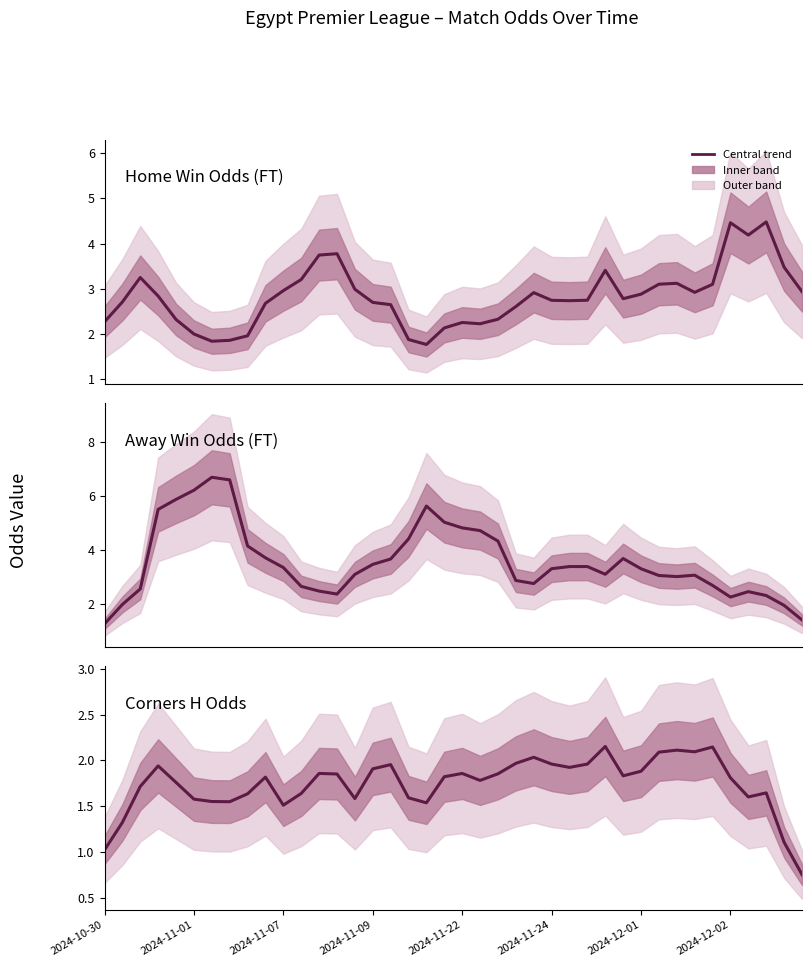

Rank the categories by Odd_Corners_H value from highest to lowest.

28, 34, 32, 33, 31, 24, 23, 25, 27, 16, 2024-11-09, 26, 15, 30, 20, 12, 22, 13, 29, 19, 9, 35, 21, 2024-11-22, 2024-11-07, 37, 11, 8, 36, 17, 14, 2024-11-24, 2024-12-01, 2024-12-02, 18, 10, 2024-11-01, 38, 2024-10-30, 39